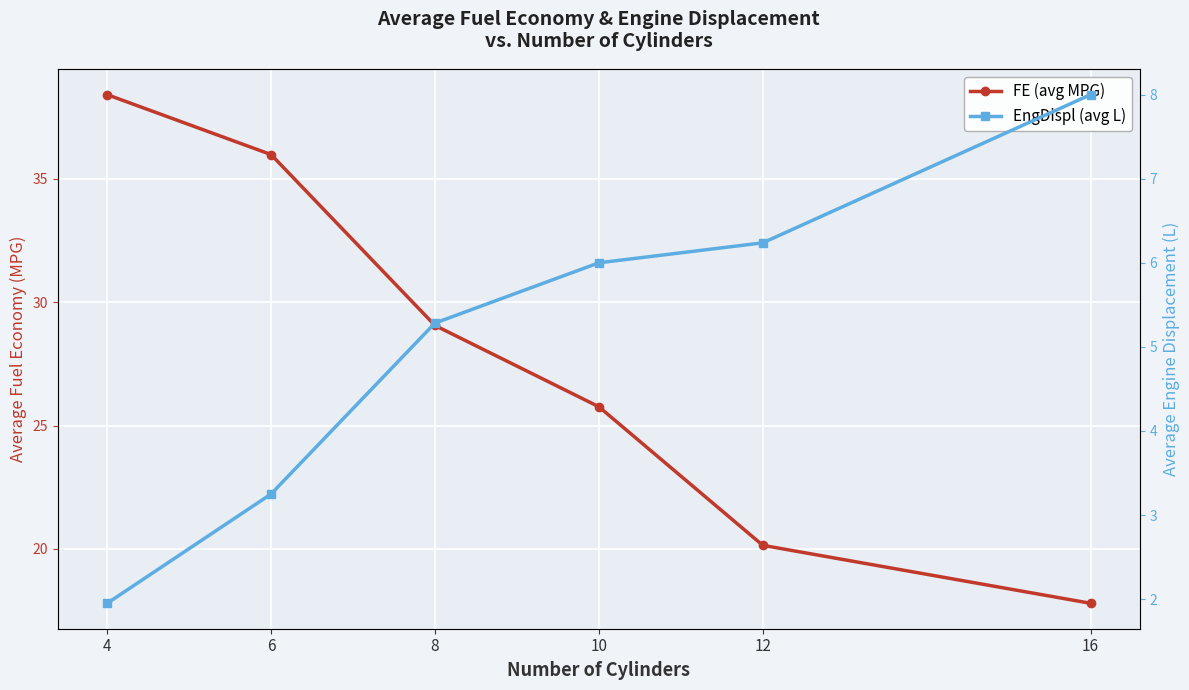

At 4, list the series in order from smallest to largest.

EngDispl (avg L), FE (avg MPG)